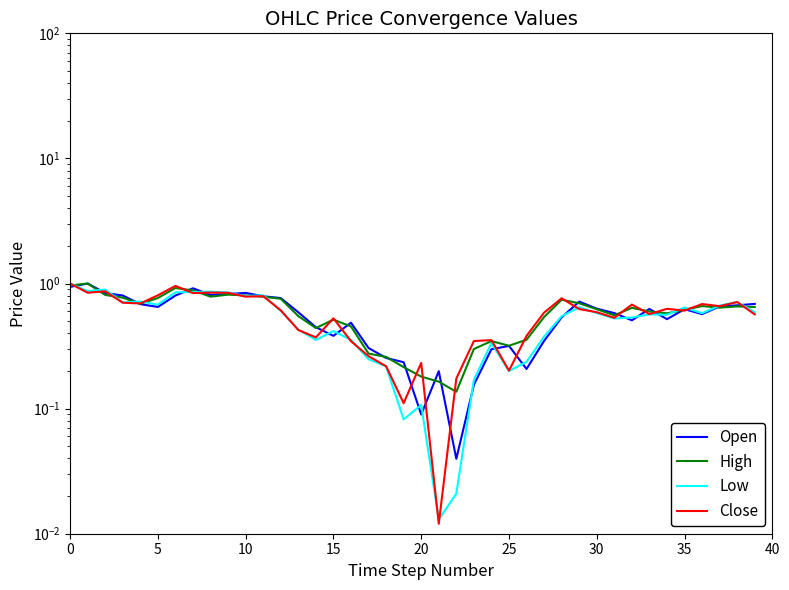

Reading left to right, list all the values displayed in this chart.

Open: 0.9	1.0	0.8	0.8	0.7	0.7	0.8	0.9	0.8	0.8	0.8	0.8	0.8	0.6	0.4	0.4	0.5	0.3	0.3	0.2	0.1	0.2	0.0	0.2	0.3	0.3	0.2	0.3	0.5	0.7	0.6	0.6	0.5	0.6	0.5	0.6	0.6	0.7	0.7	0.7
High: 1.0	1.0	0.8	0.8	0.7	0.8	0.9	0.9	0.8	0.8	0.8	0.8	0.8	0.5	0.4	0.5	0.5	0.3	0.3	0.2	0.2	0.2	0.1	0.3	0.3	0.3	0.4	0.5	0.7	0.7	0.6	0.6	0.6	0.6	0.6	0.6	0.7	0.6	0.7	0.6
Low: 1.0	0.9	0.9	0.7	0.7	0.7	0.9	0.9	0.9	0.8	0.8	0.8	0.6	0.4	0.4	0.4	0.4	0.2	0.2	0.1	0.1	0.0	0.0	0.2	0.3	0.2	0.2	0.4	0.5	0.6	0.6	0.5	0.5	0.6	0.6	0.6	0.6	0.7	0.7	0.6
Close: 1.0	0.8	0.9	0.7	0.7	0.8	1.0	0.8	0.8	0.8	0.8	0.8	0.6	0.4	0.4	0.5	0.3	0.3	0.2	0.1	0.2	0.0	0.2	0.3	0.4	0.2	0.4	0.6	0.8	0.6	0.6	0.5	0.7	0.6	0.6	0.6	0.7	0.7	0.7	0.6